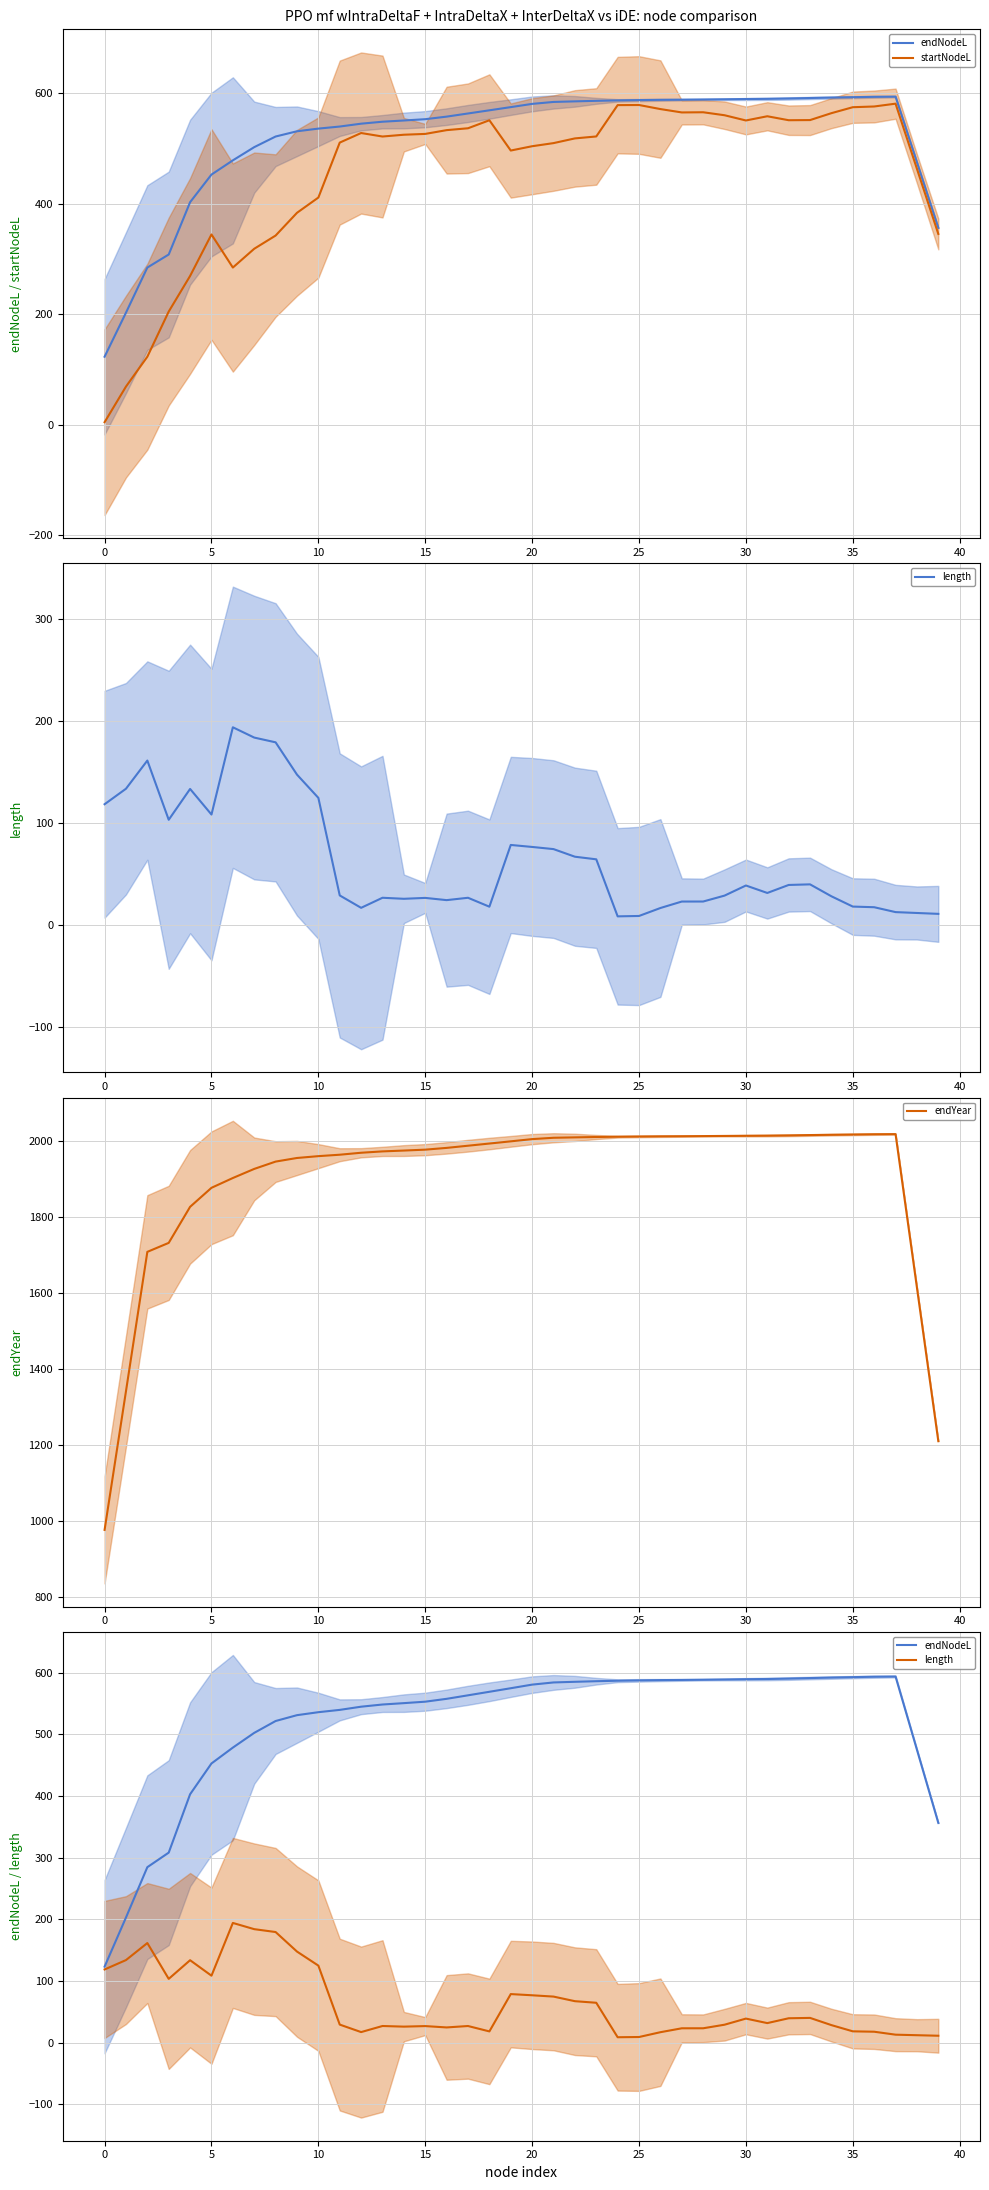

Is this an area chart (filled region under the line)?

No